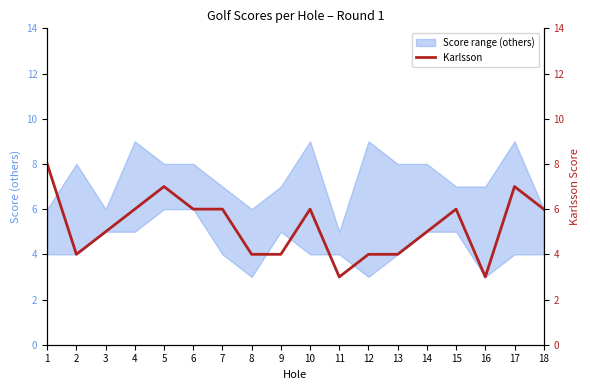

Does the chart display data point markers on the line(s)?

No